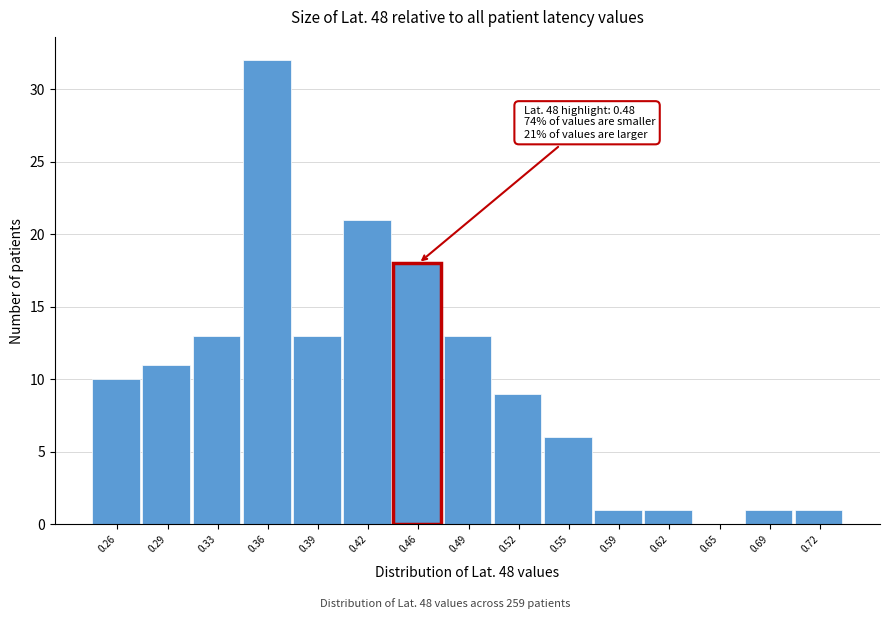

Reading right to left, transcribe all the data shown in this chart.

0.72=1	0.69=1	0.65=0	0.62=1	0.59=1	0.55=6	0.52=9	0.49=13	0.46=18	0.42=21	0.39=13	0.36=32	0.33=13	0.29=11	0.26=10